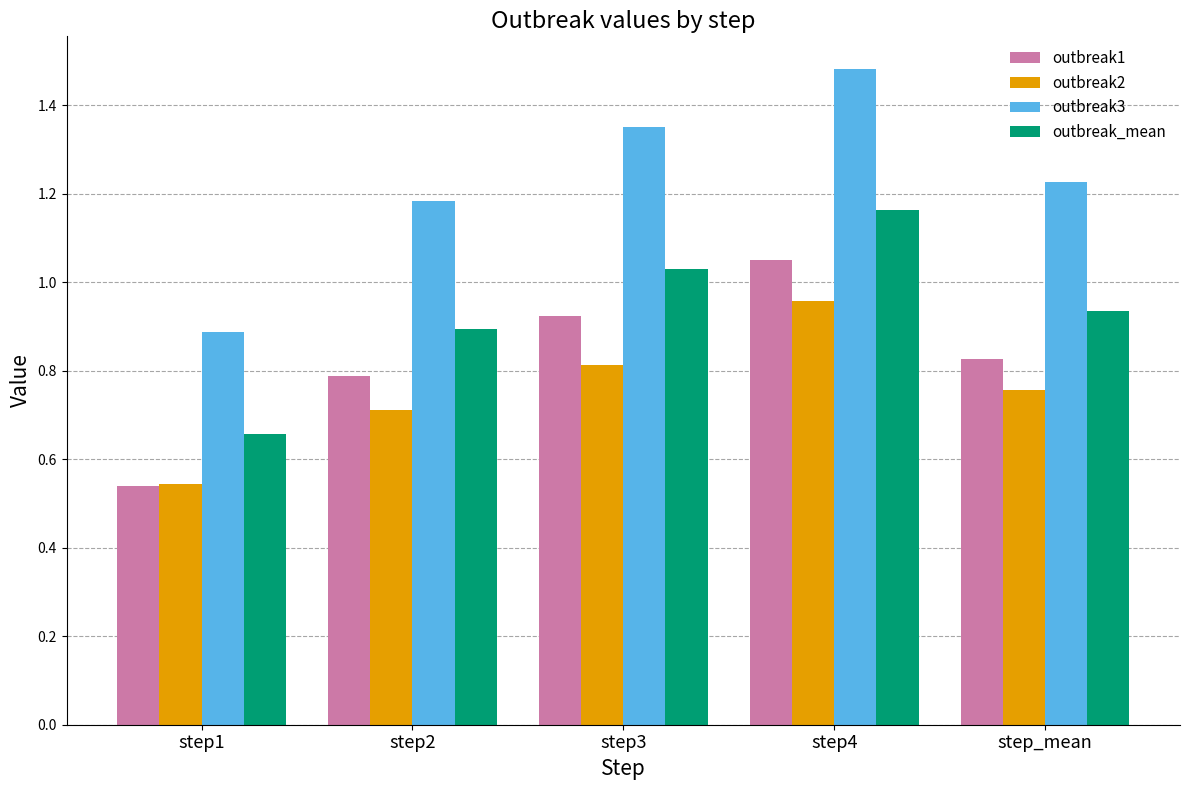

How many values in the outbreak3 series are below 1?

1